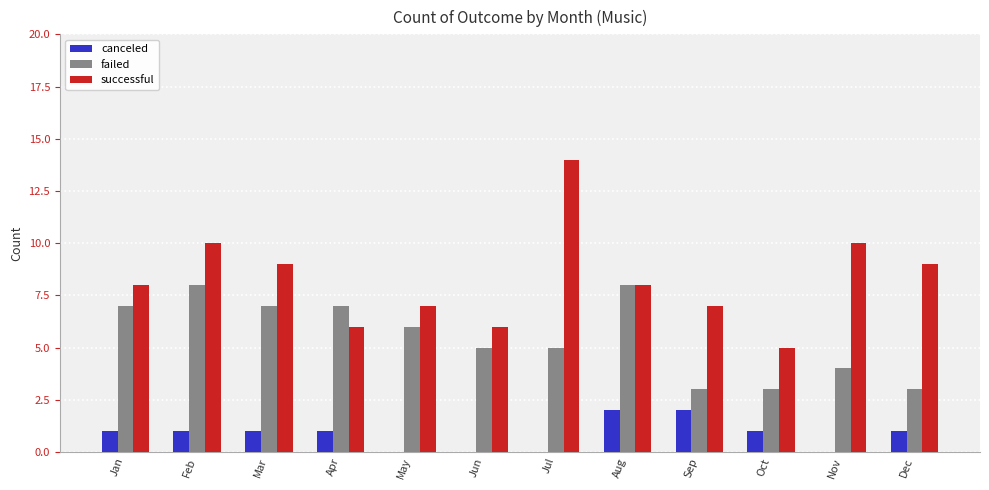

What is the sum of all canceled values?

10